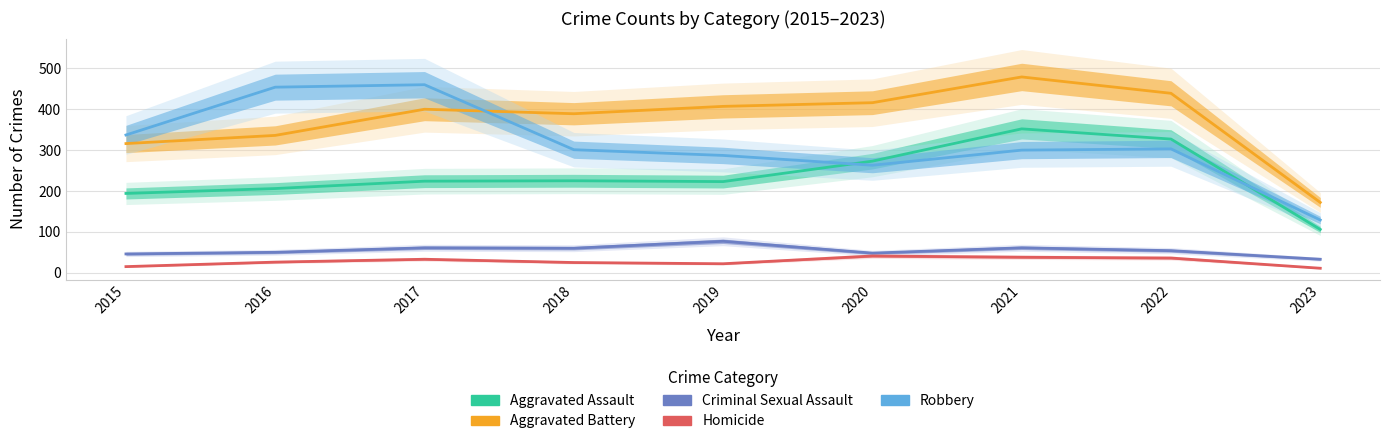

How many times do Aggravated Assault and Robbery cross each other?

2